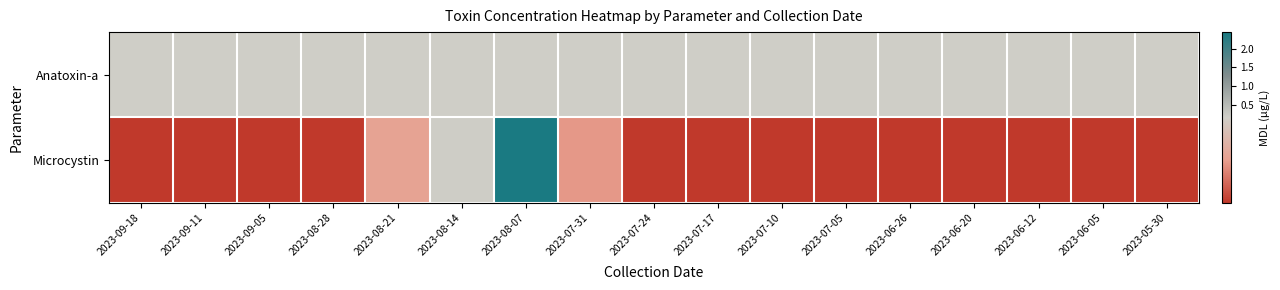

What is the smallest value displayed?

0.1